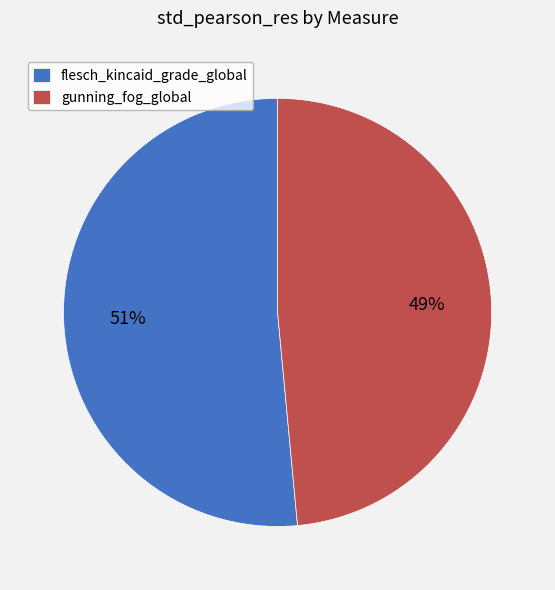

True or false: flesch_kincaid_grade_global accounts for 51% of the total.

True